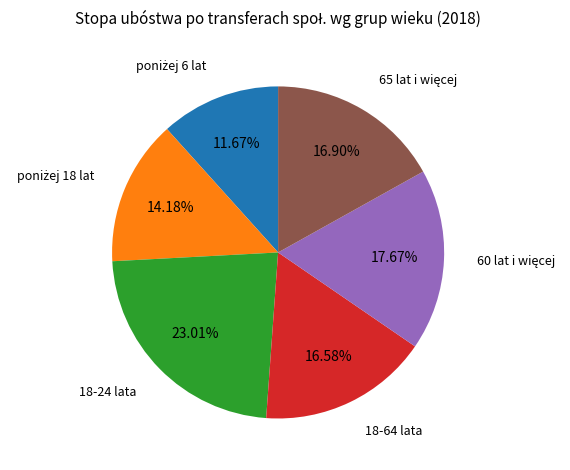

Is there a majority slice in this chart?

No